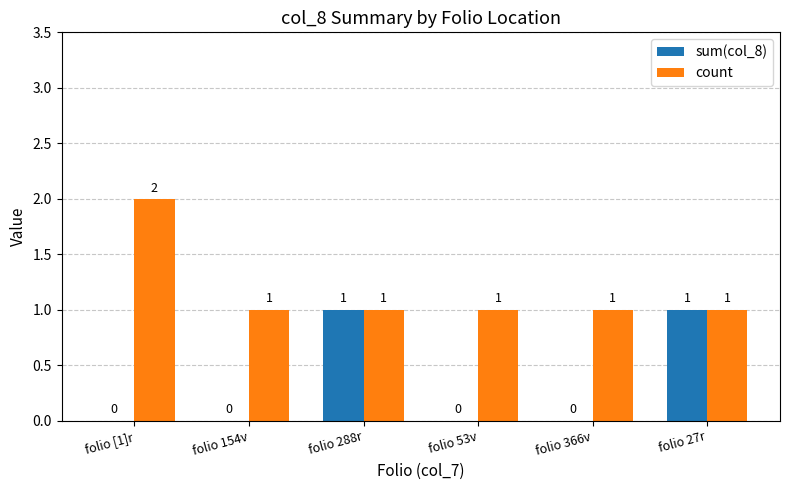

Reading right to left, what are all the values shown in this chart?

sum(col_8): 1	0	0	1	0	0
count: 1	1	1	1	1	2